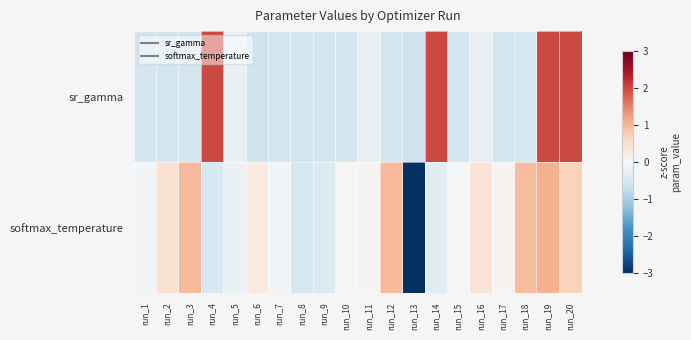

Reading left to right, list all the values displayed in this chart.

sr_gamma: run_1=-0.6	run_2=-0.6	run_3=-0.5	run_4=2.0	run_5=-0.2	run_6=-0.6	run_7=-0.6	run_8=-0.6	run_9=-0.6	run_10=-0.6	run_11=-0.2	run_12=-0.6	run_13=-0.6	run_14=2.0	run_15=-0.5	run_16=-0.2	run_17=-0.5	run_18=-0.5	run_19=2.0	run_20=2.0
softmax_temperature: run_1=-0.1	run_2=0.5	run_3=1.0	run_4=-0.5	run_5=-0.2	run_6=0.3	run_7=-0.1	run_8=-0.5	run_9=-0.4	run_10=-0.0	run_11=0.1	run_12=1.0	run_13=-3.8	run_14=-0.3	run_15=-0.0	run_16=0.4	run_17=0.1	run_18=0.9	run_19=1.1	run_20=0.7